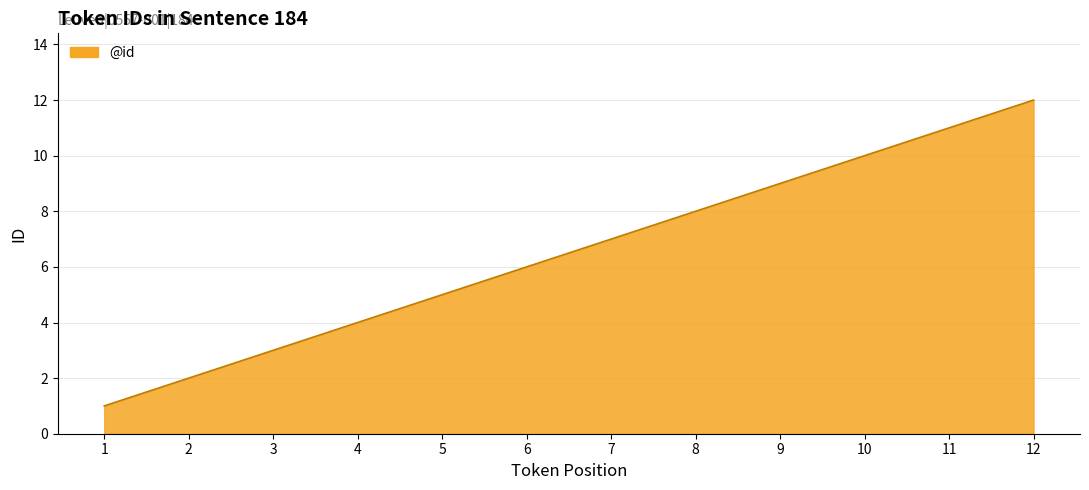

List the labels in order of value, smallest first.

1, 2, 3, 4, 5, 6, 7, 8, 9, 10, 11, 12